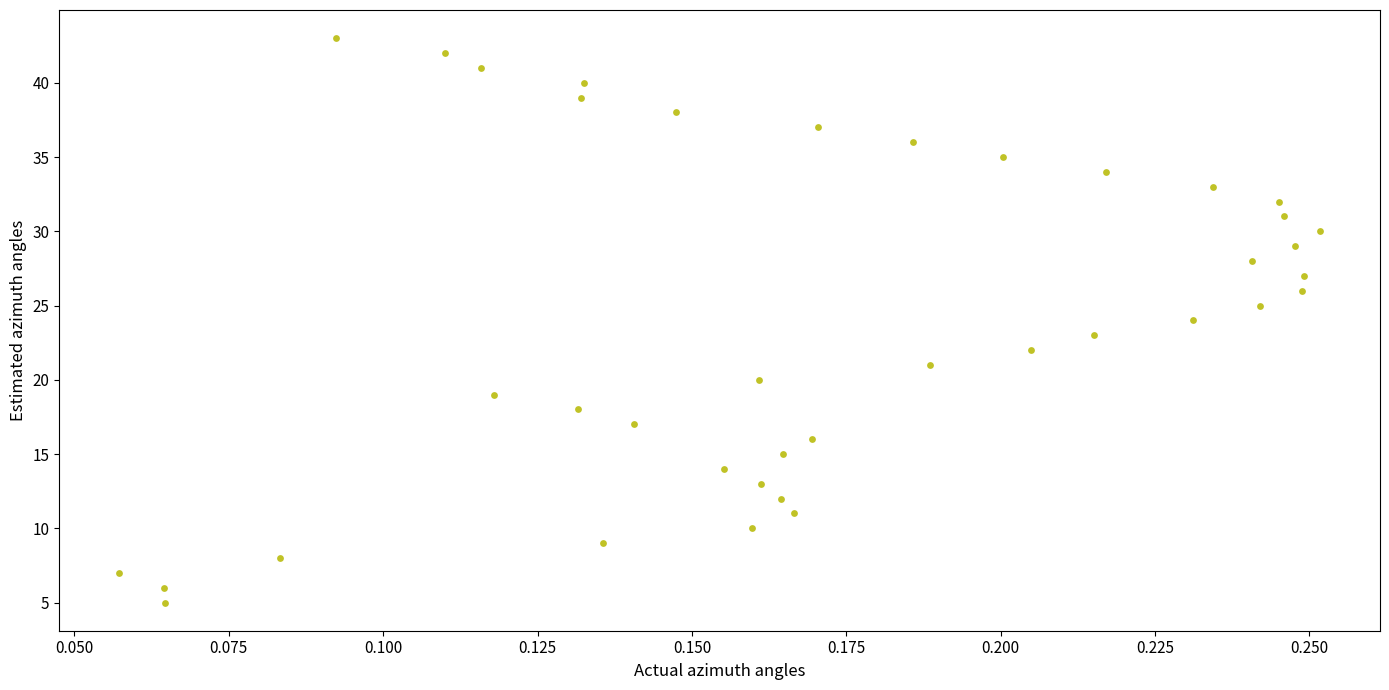

What is the range of Y values (max minus min)?

38